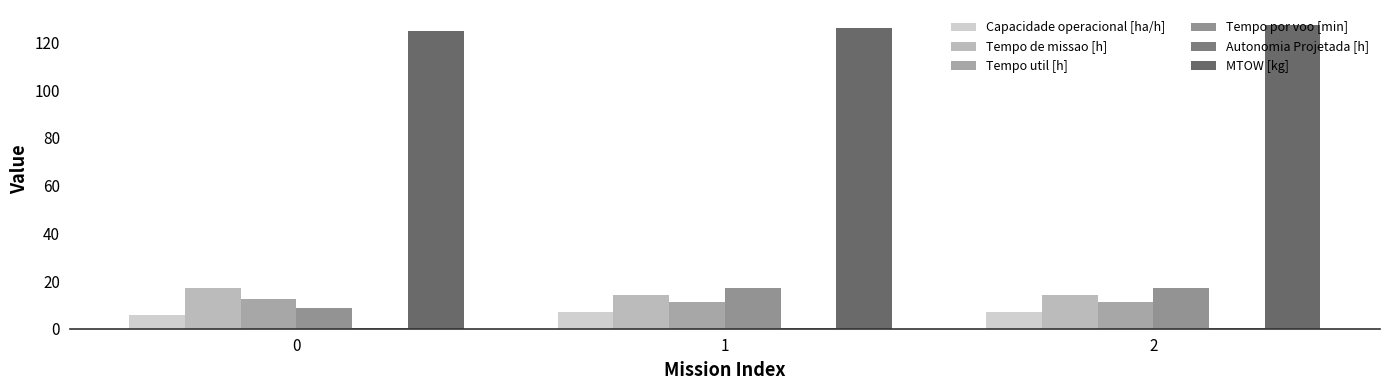

What is the approximate value of MTOW [kg] at 1?

126.0